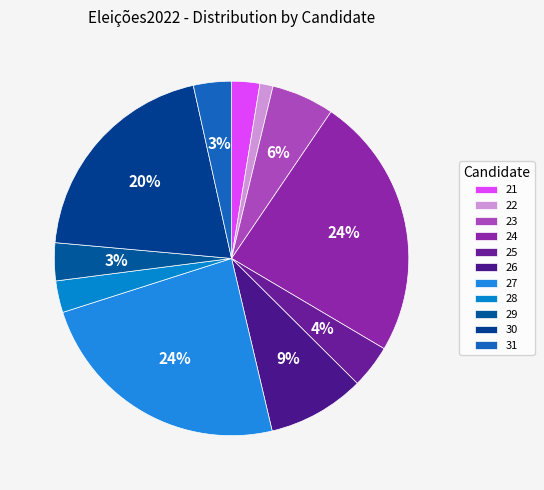

Combined, do 29 and 28 account for over 50%?

No